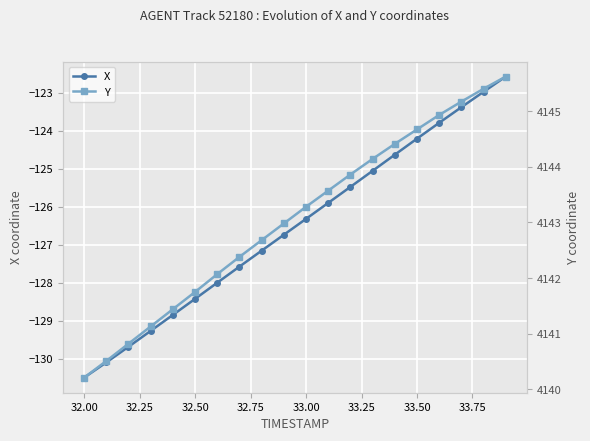

What is the maximum value shown in the chart?

4145.6